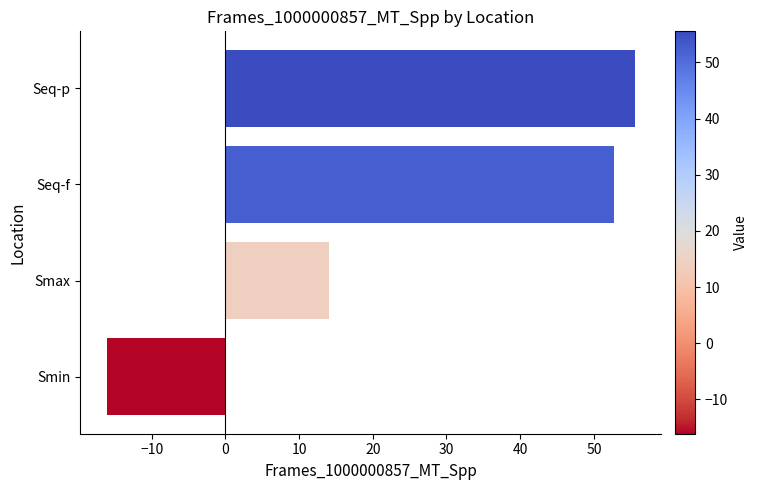

How many values are above zero?

3